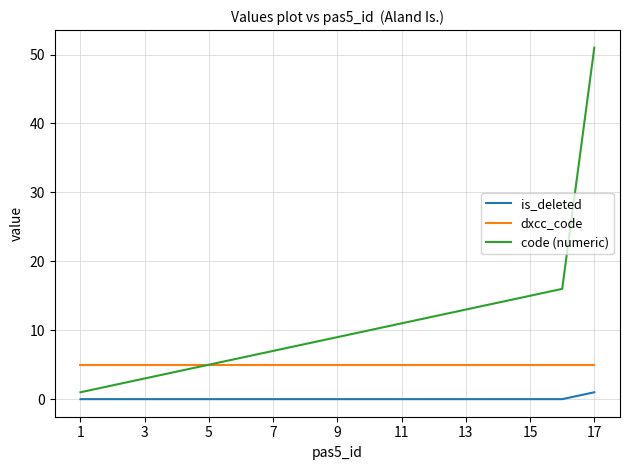

Which series has the widest spread of values?

code (numeric)